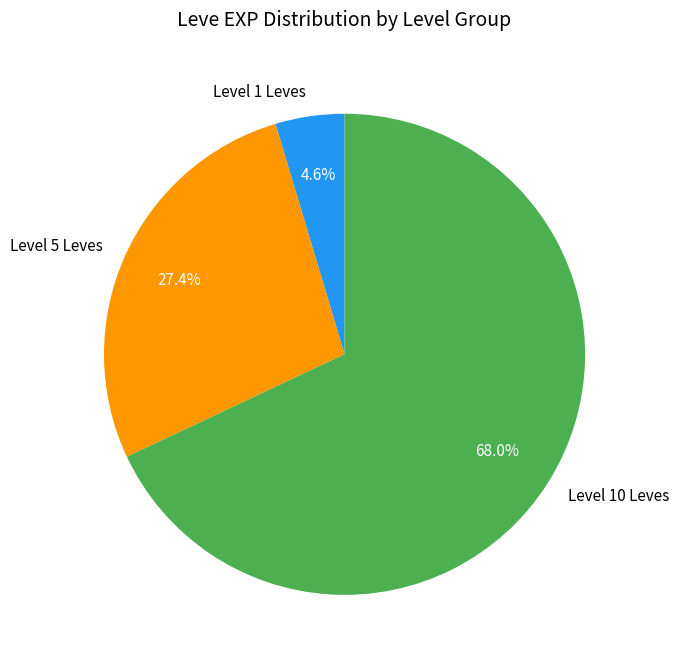

Does any single category account for the majority?

Yes